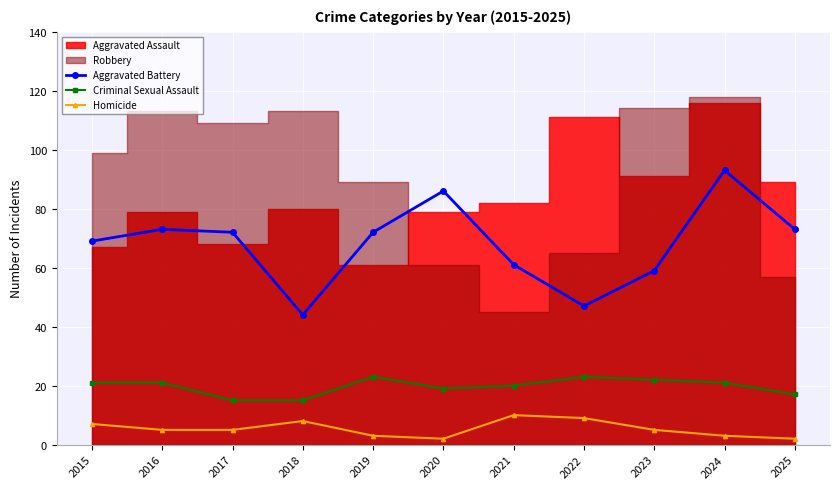

How many interior local peaks does the Aggravated Battery series have?

3